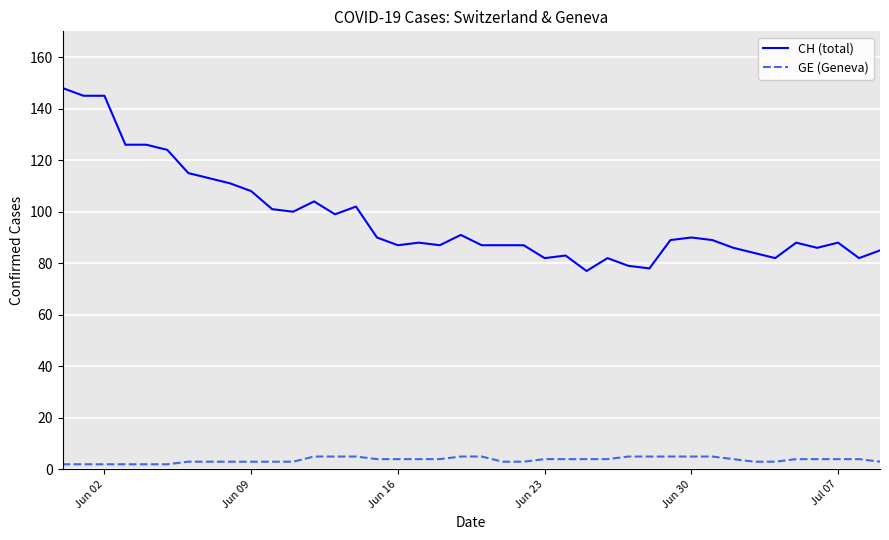

Which series has the largest total across all categories?

CH (total)